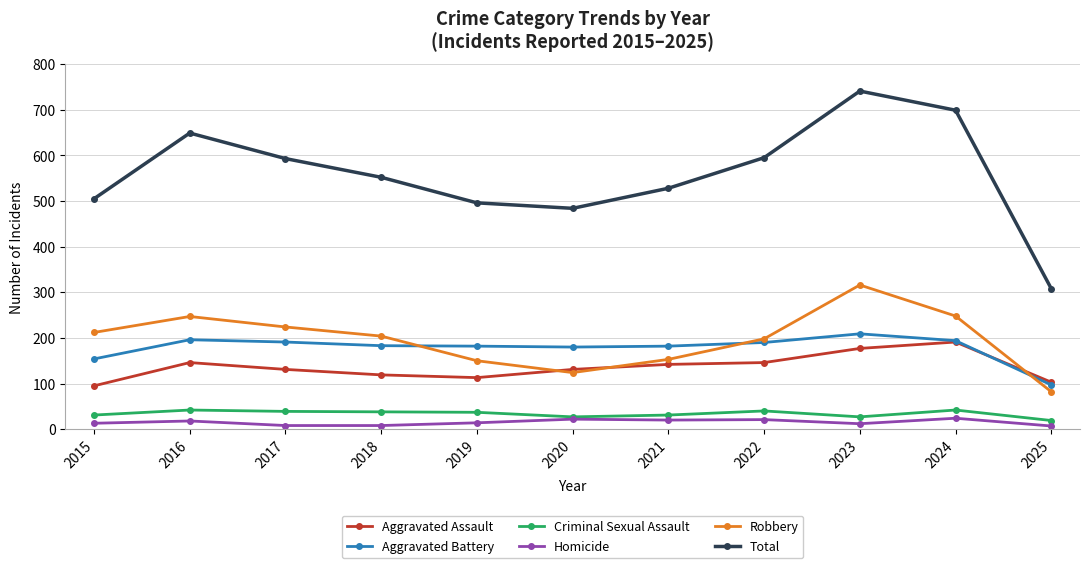

The value of Robbery at 2019 is 103. True or false?

False